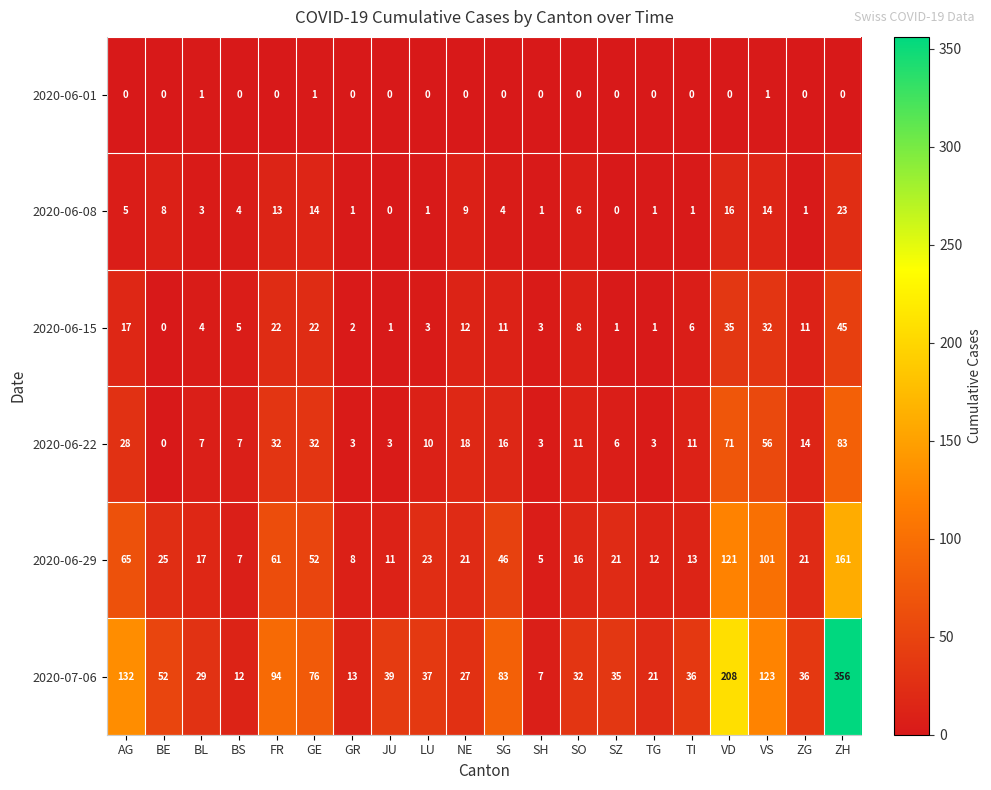

Between BE and BS, which series saw the biggest shift?

2020-07-06